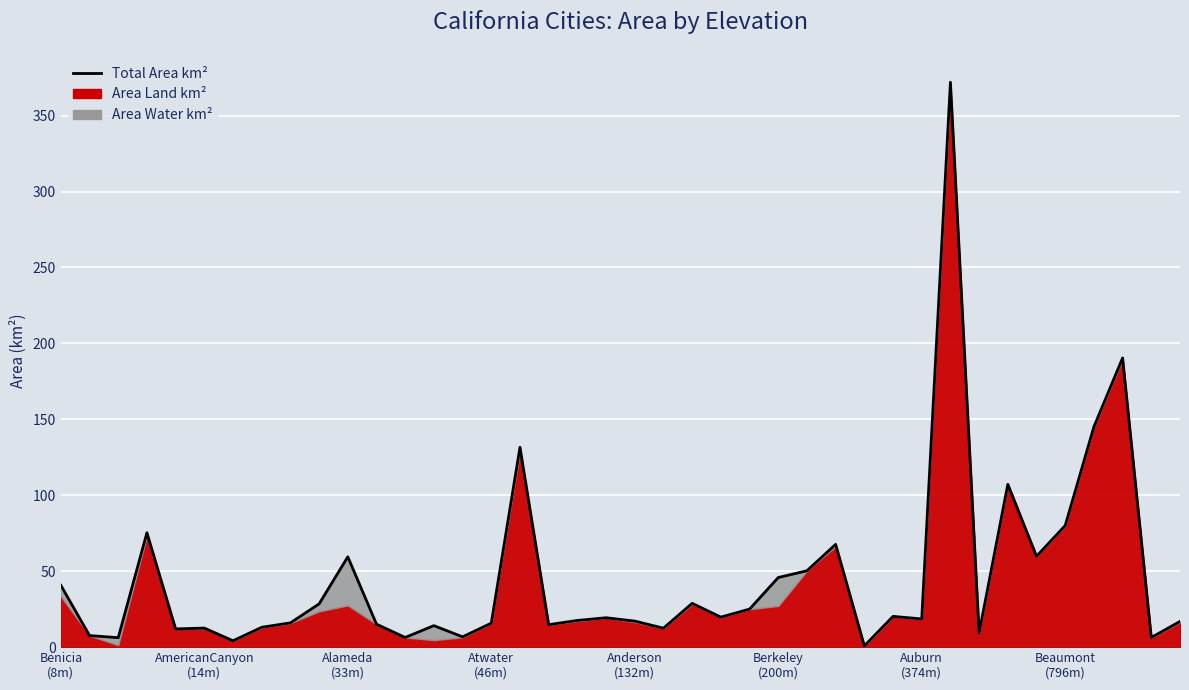

What is the label of the 14th point from the right?

26